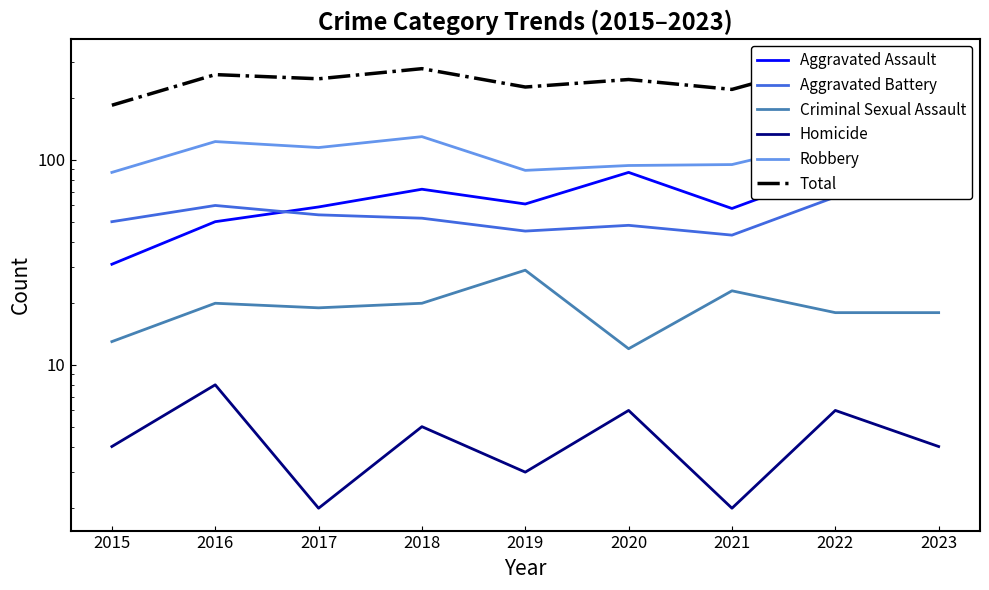

Between 2016 and 2021, which series saw the biggest shift?

Total